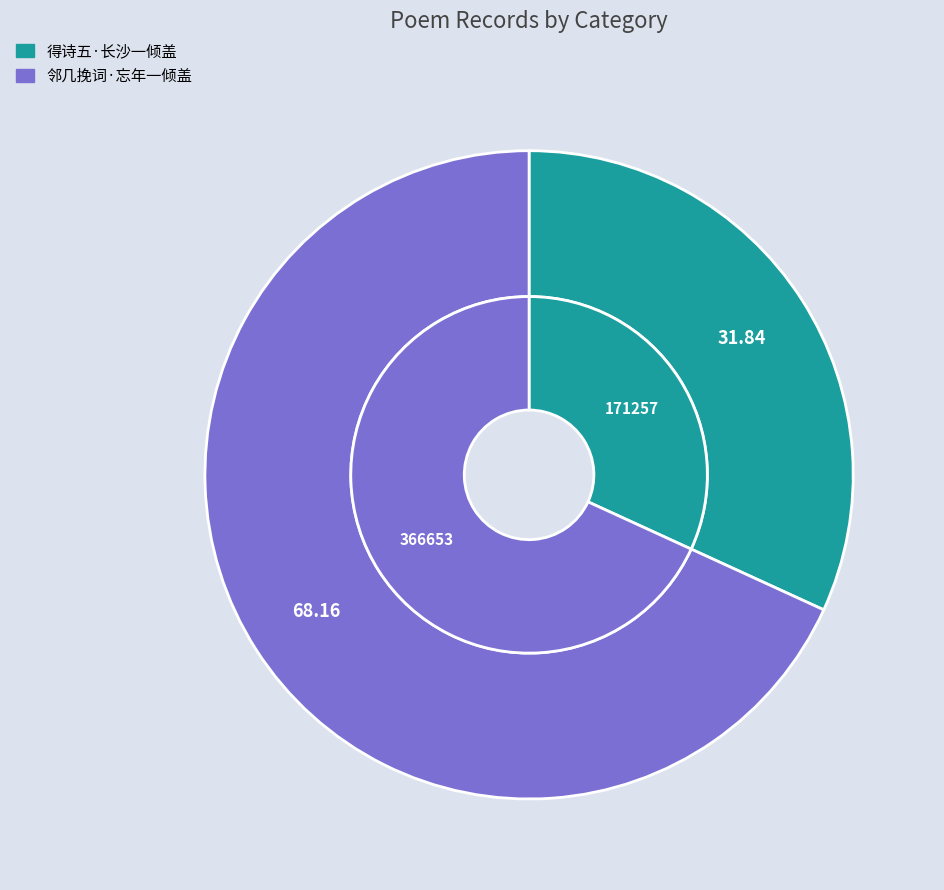

Count the number of slices in the pie.

2